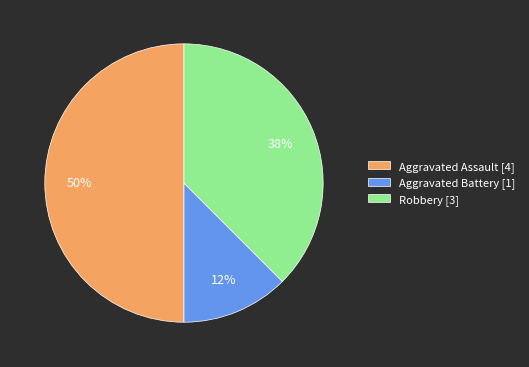

Is Aggravated Battery [1] the majority of the pie?

No